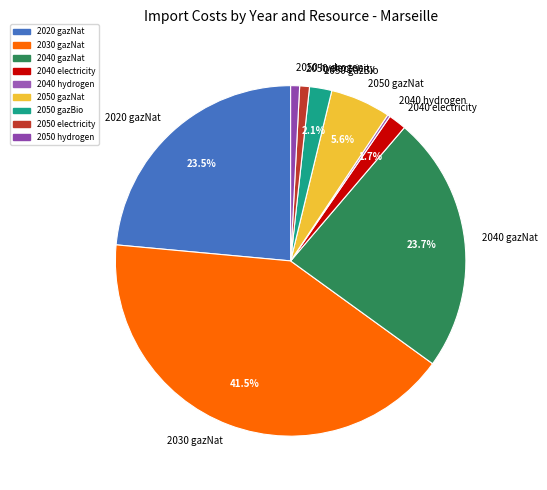

Which slice is the largest?

2030 gazNat